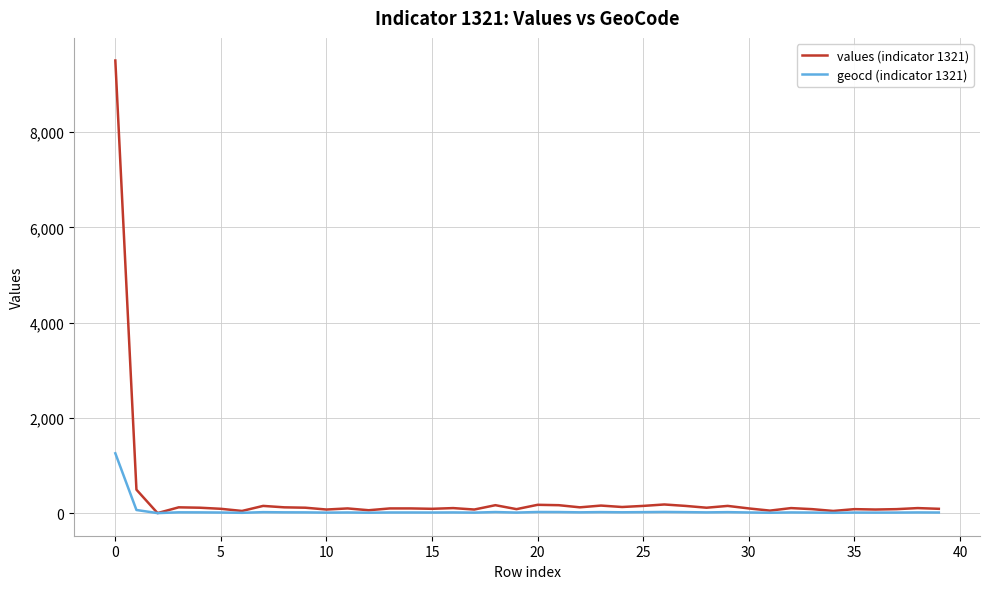

Is this an area chart (filled region under the line)?

No